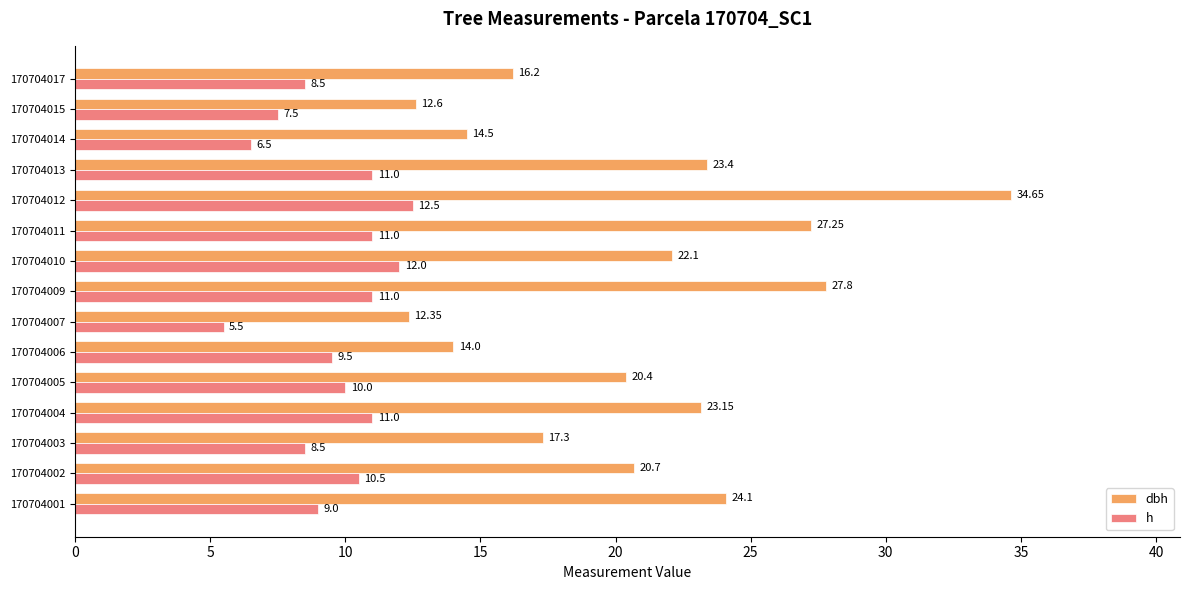

What is the minimum value for h?

5.5